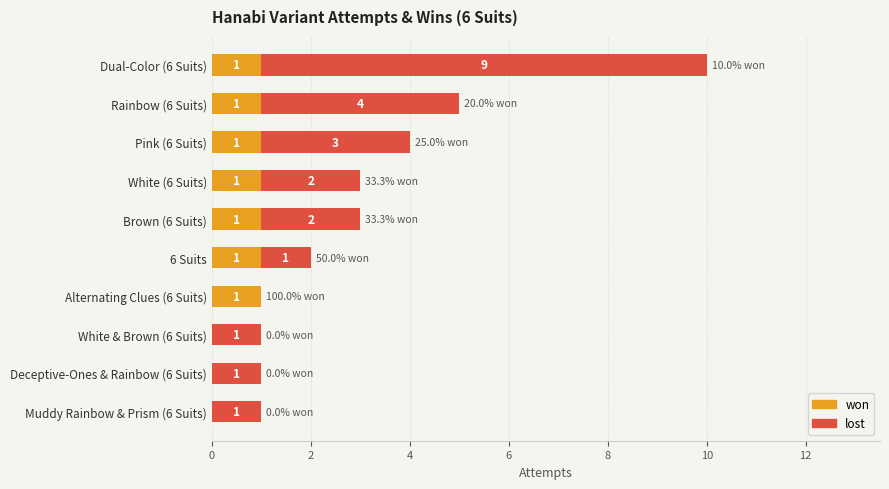

True or false: won has a value of 1 at White (6 Suits).

True